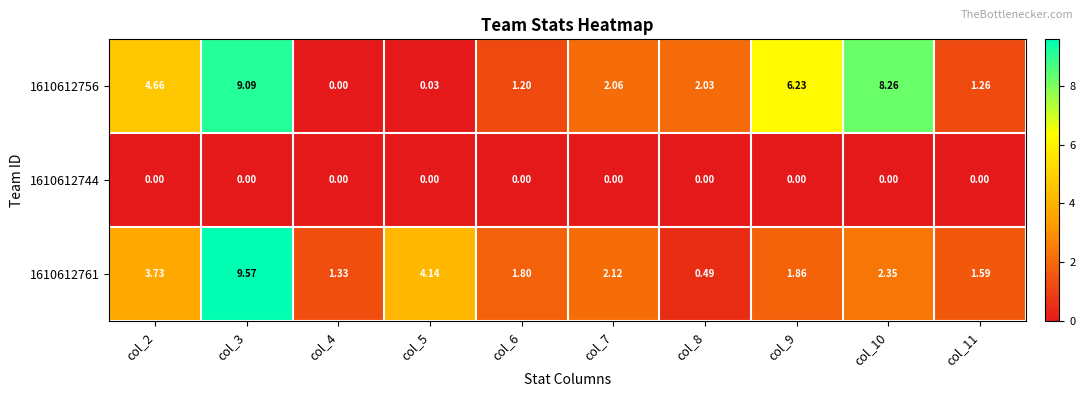

Which series changed the most between col_5 and col_8?

1610612761